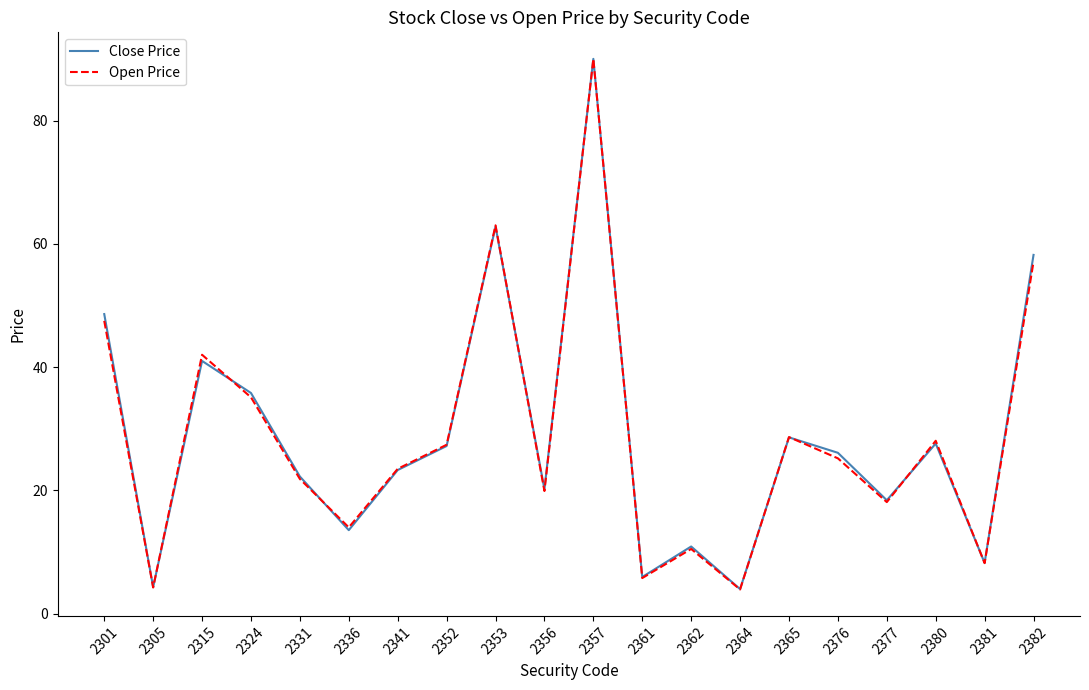

True or false: Close Price and Open Price cross at least once.

True